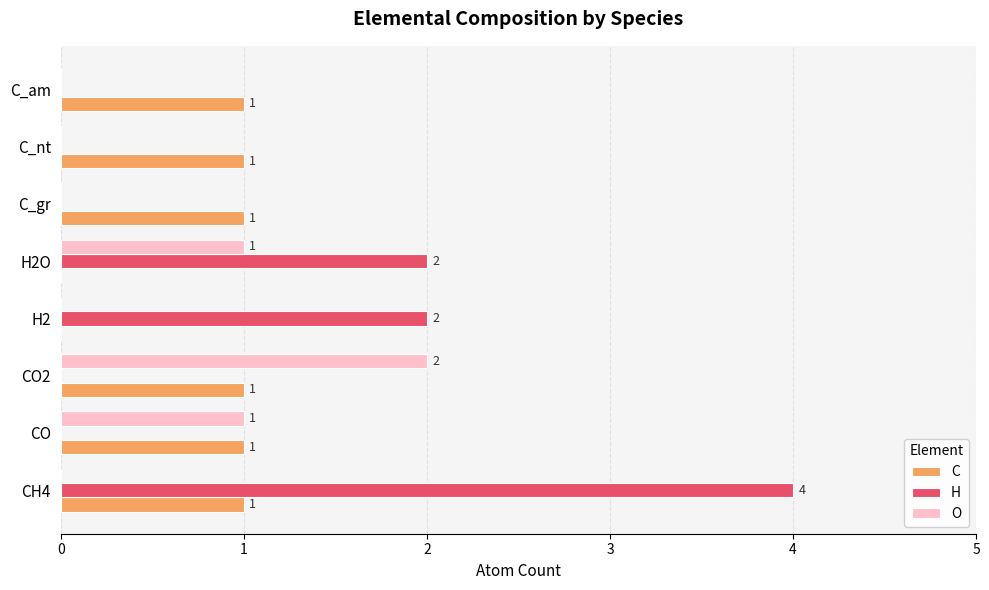

Is the value of H at CH4 greater than the value of O at C_gr?

Yes